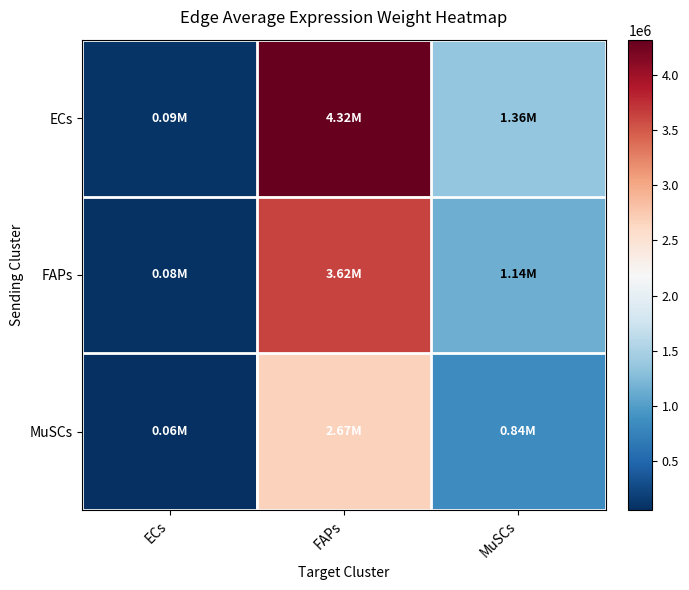

Which has a higher value, MuSCs or FAPs?

FAPs